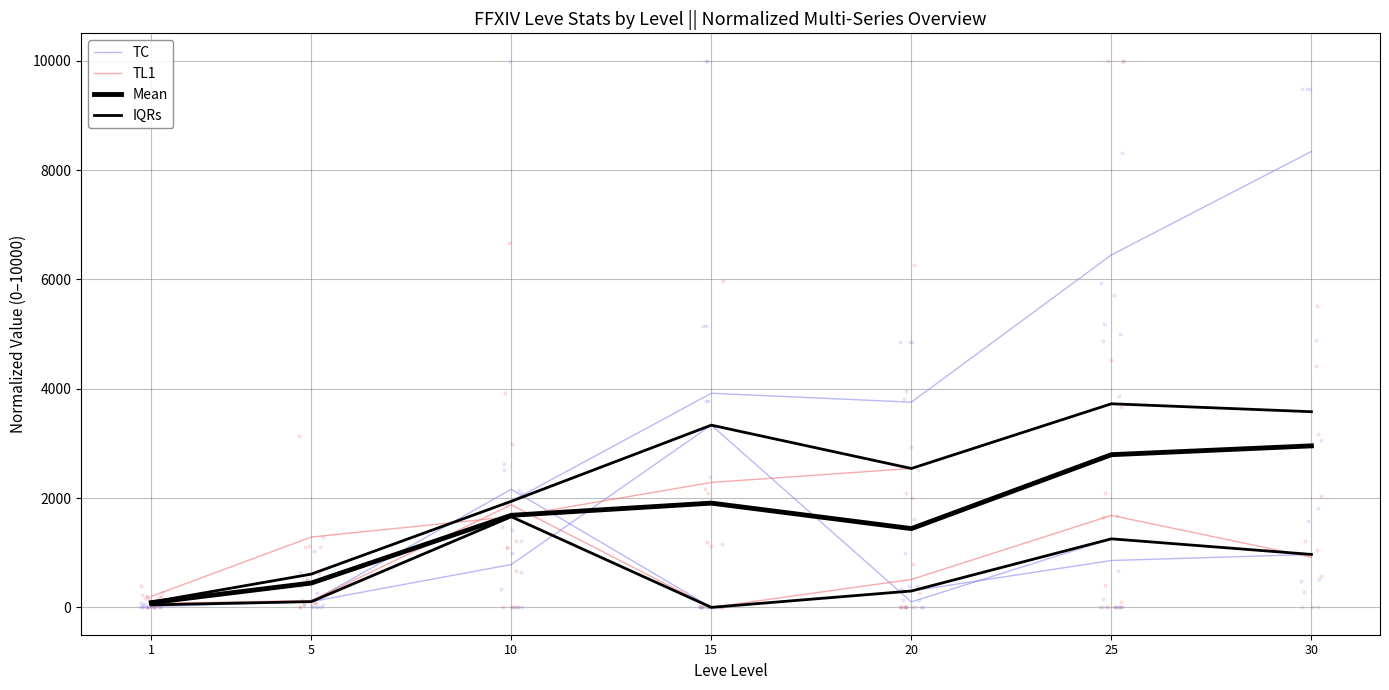

What is the value of the TL1 point at the 4th from the left?

2285.6